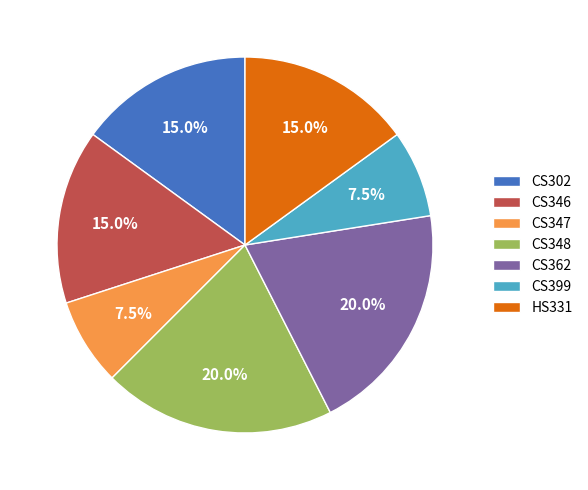

Approximately how many times larger is the value at CS302 compared to CS347?

2.0